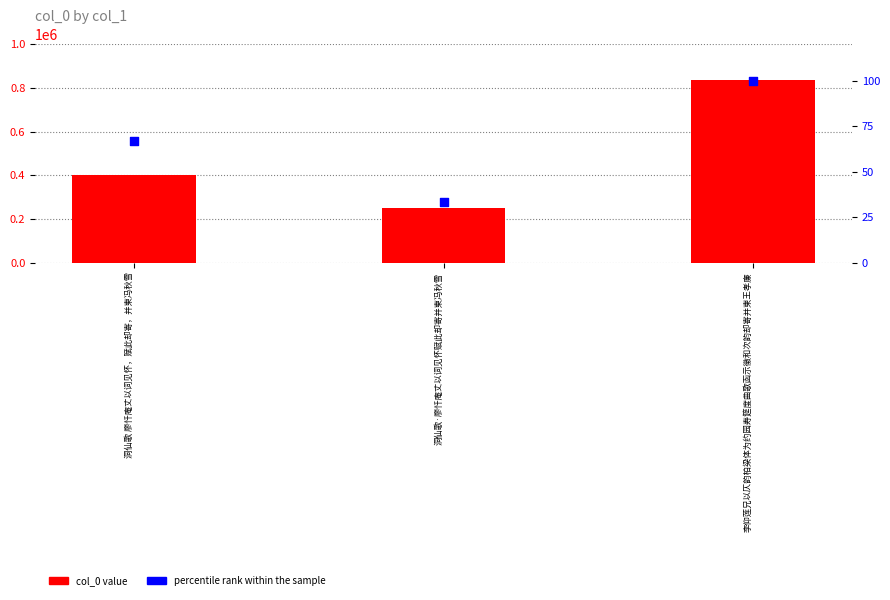

What is the total value across all series at 洞仙歌·廖忏庵丈以词见怀赋此却寄并柬冯秋雪?

247794.3